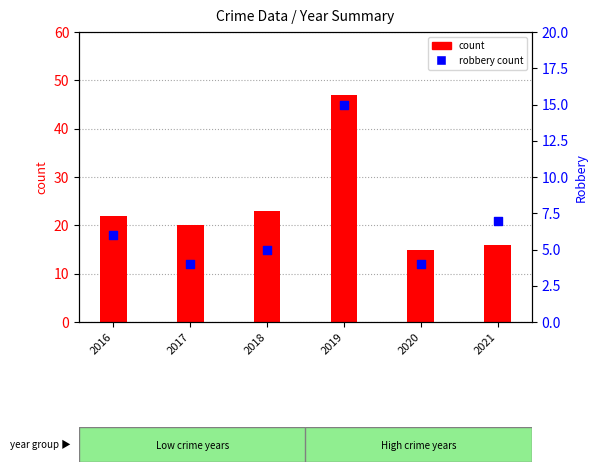

Which series contains the lowest Y value?

Robbery (percentile-like)